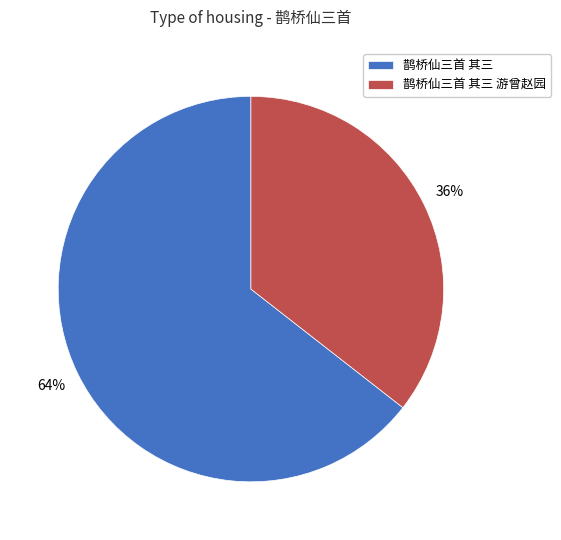

To the nearest percent, what is the average slice percentage?

50%